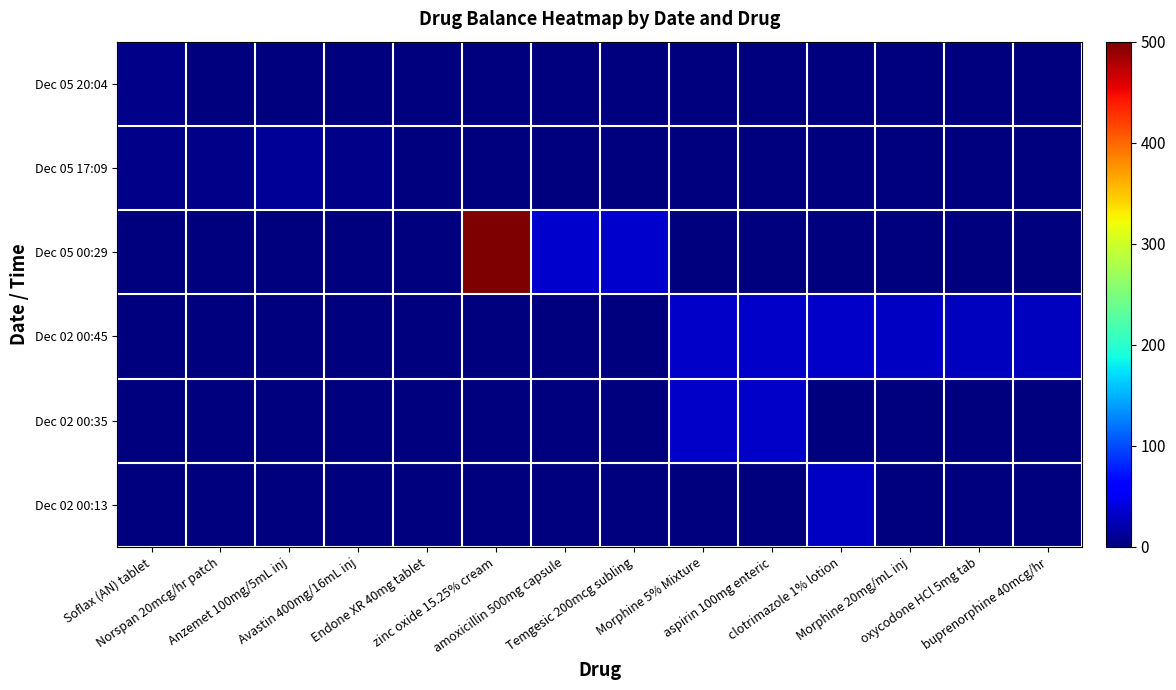

Which series has the largest total across all categories?

Dec 05 00:29